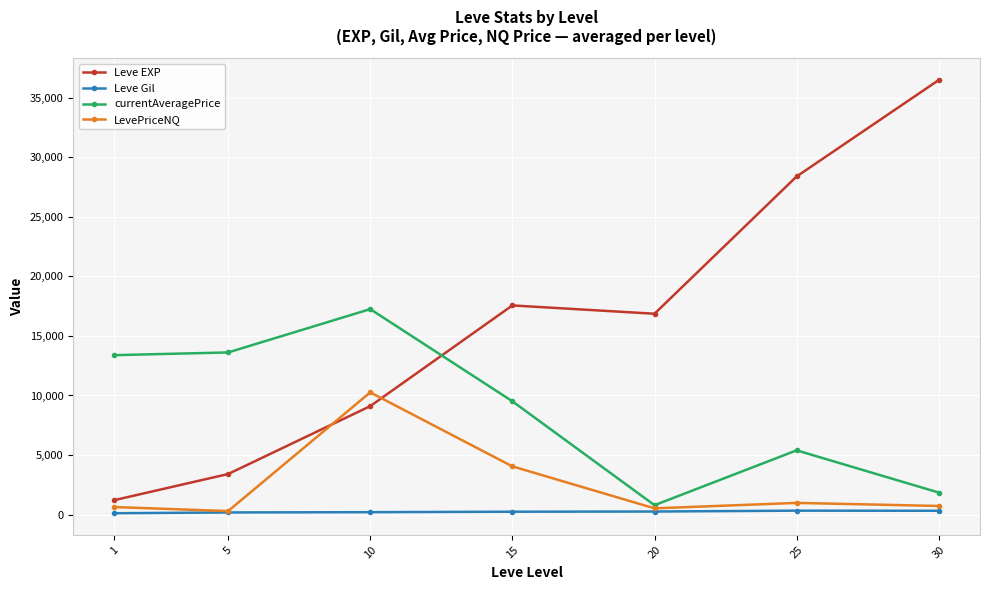

What is the spread (max minus min) of values at 20?

16608.0